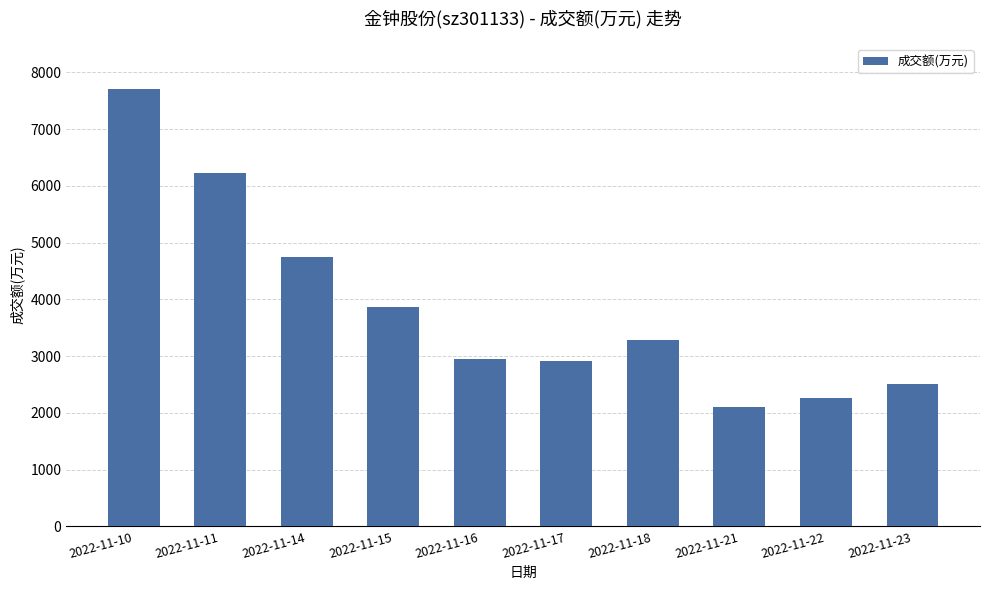

At which category does the chart reach its minimum across all series?

2022-11-21